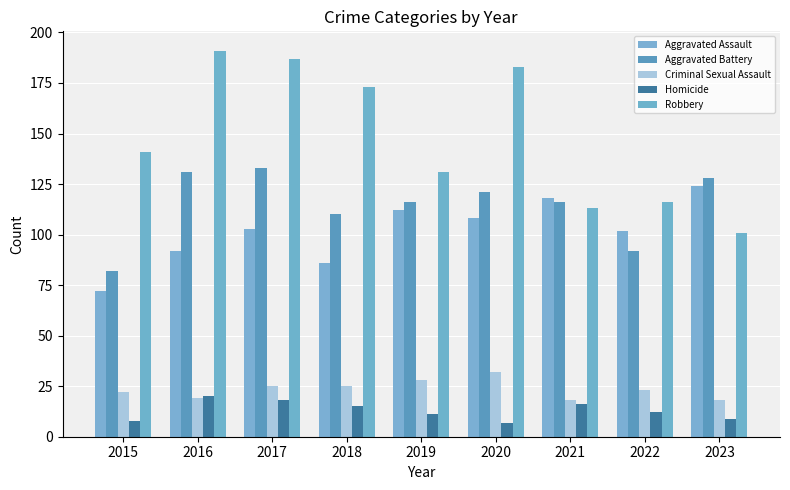

Which label corresponds to the smallest value in the chart?

2020